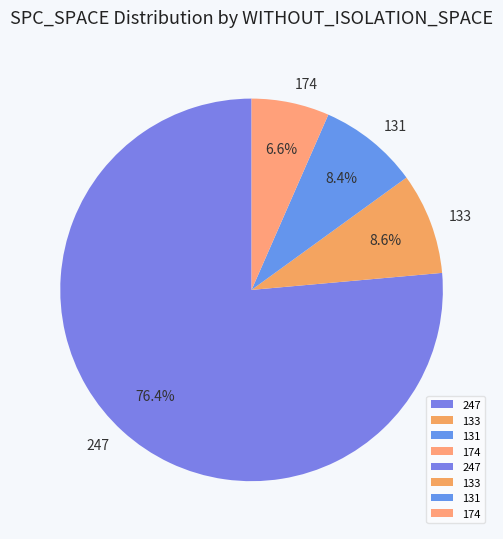

Which category has the biggest portion of the pie?

247